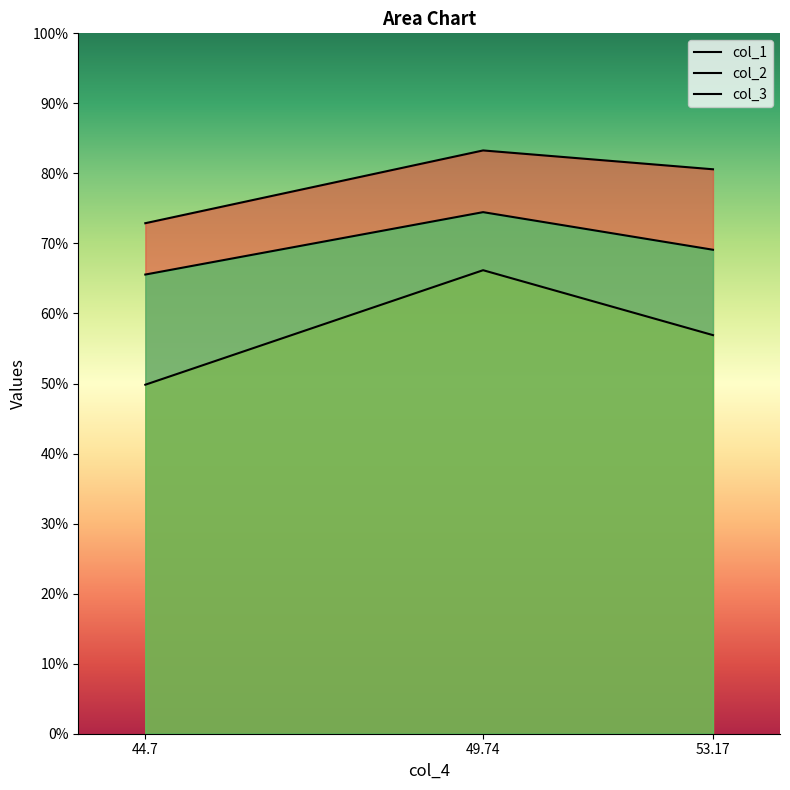

List the labels in order of col_3 value, smallest first.

44.7, 53.17, 49.74